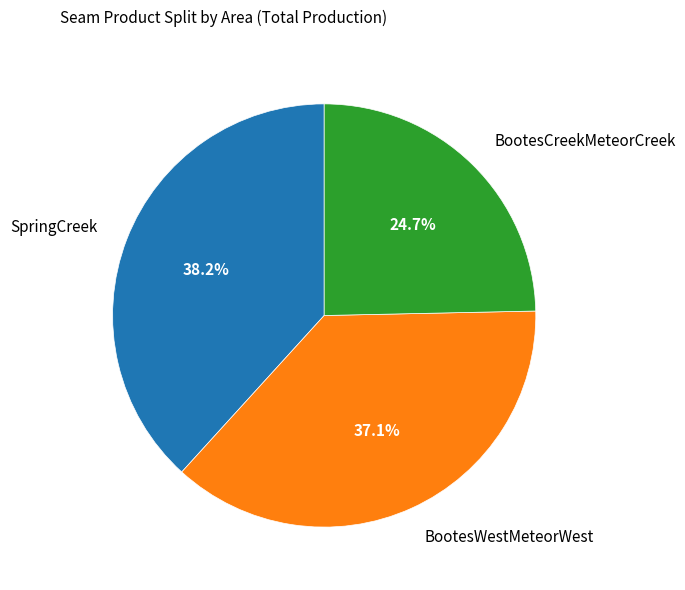

Does BootesCreekMeteorCreek account for over 50% of the chart?

No